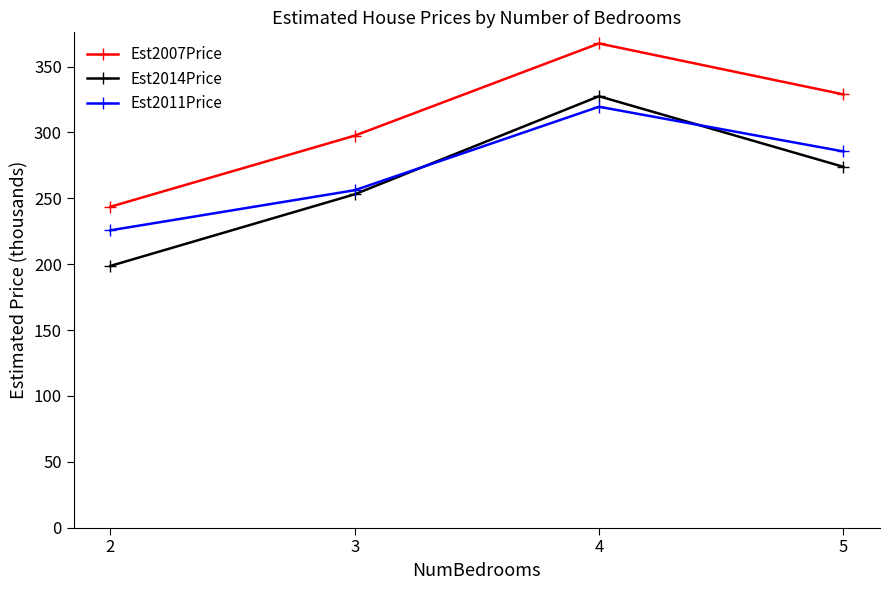

Is the value of Est2011Price at 4 greater than the value of Est2014Price at 3?

Yes